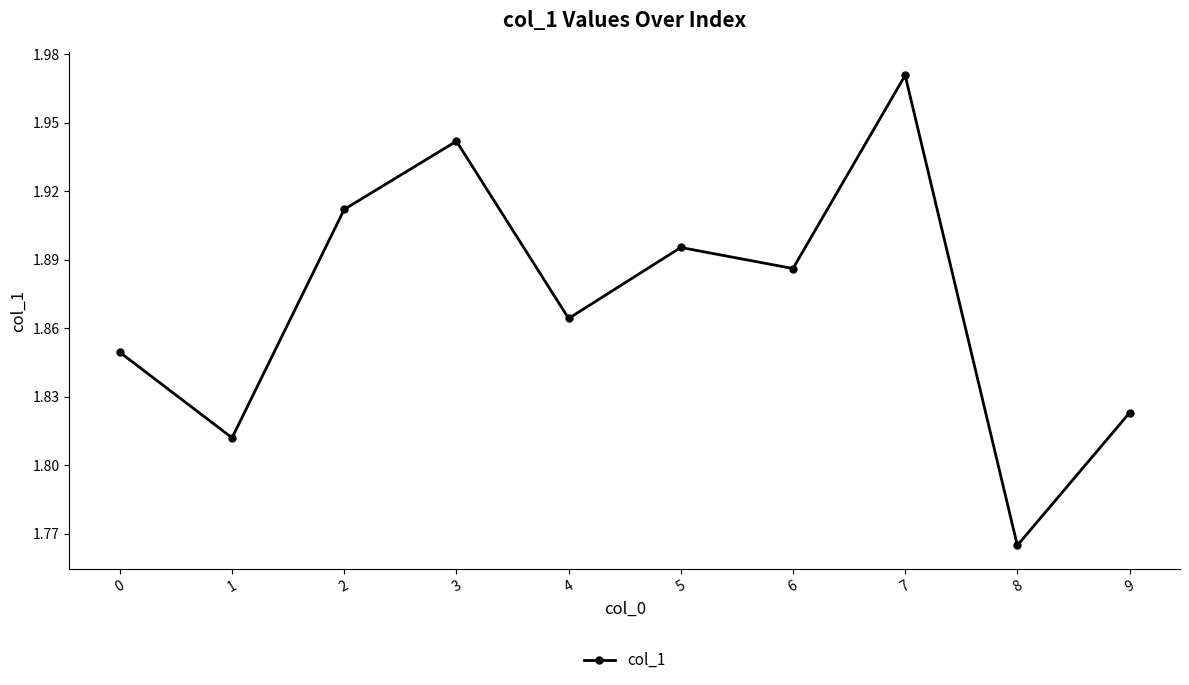

At which category does the data reach its first local valley?

1